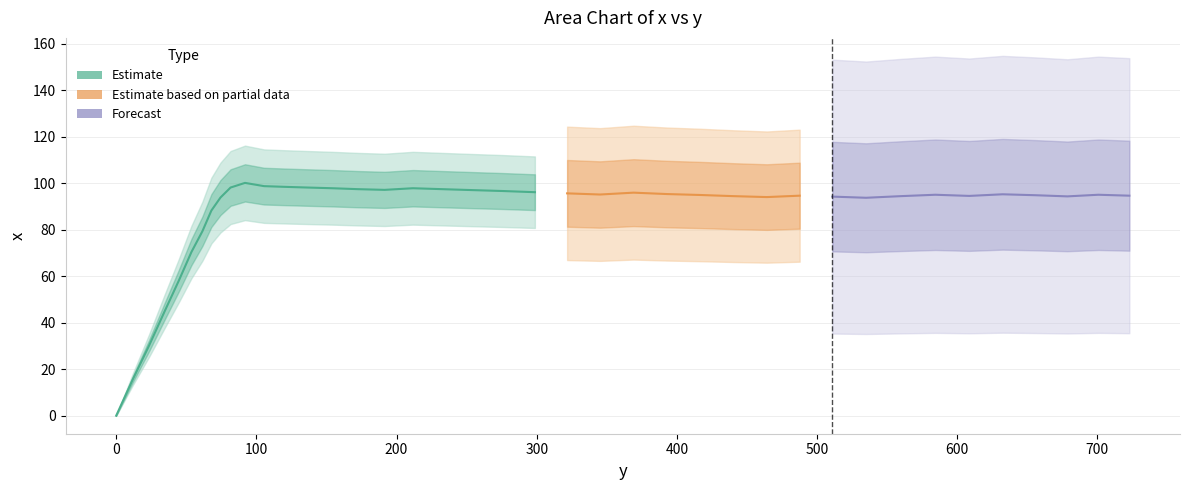

True or false: the data shows 24.8 at 298.7.

False